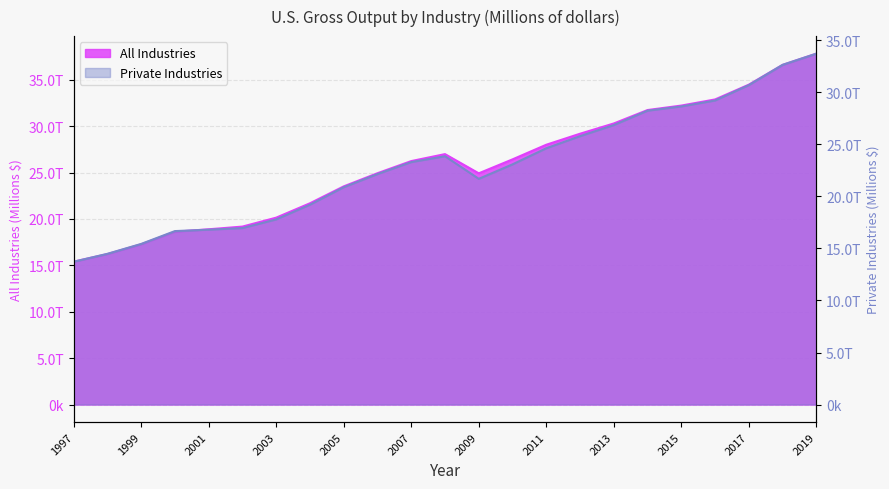

Which category has the lowest value across all series?

1997